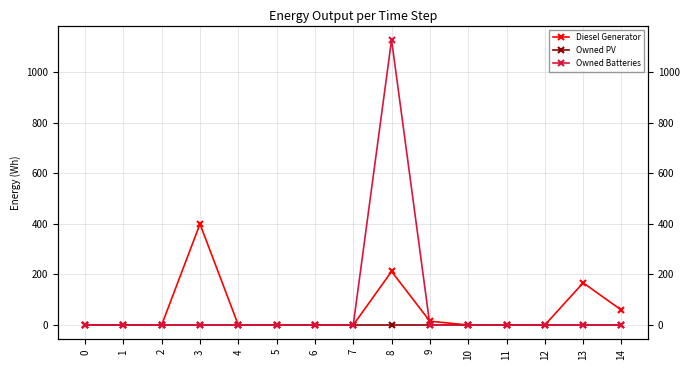

In Diesel Generator, how many points are higher than both neighbors (excluding endpoints)?

3